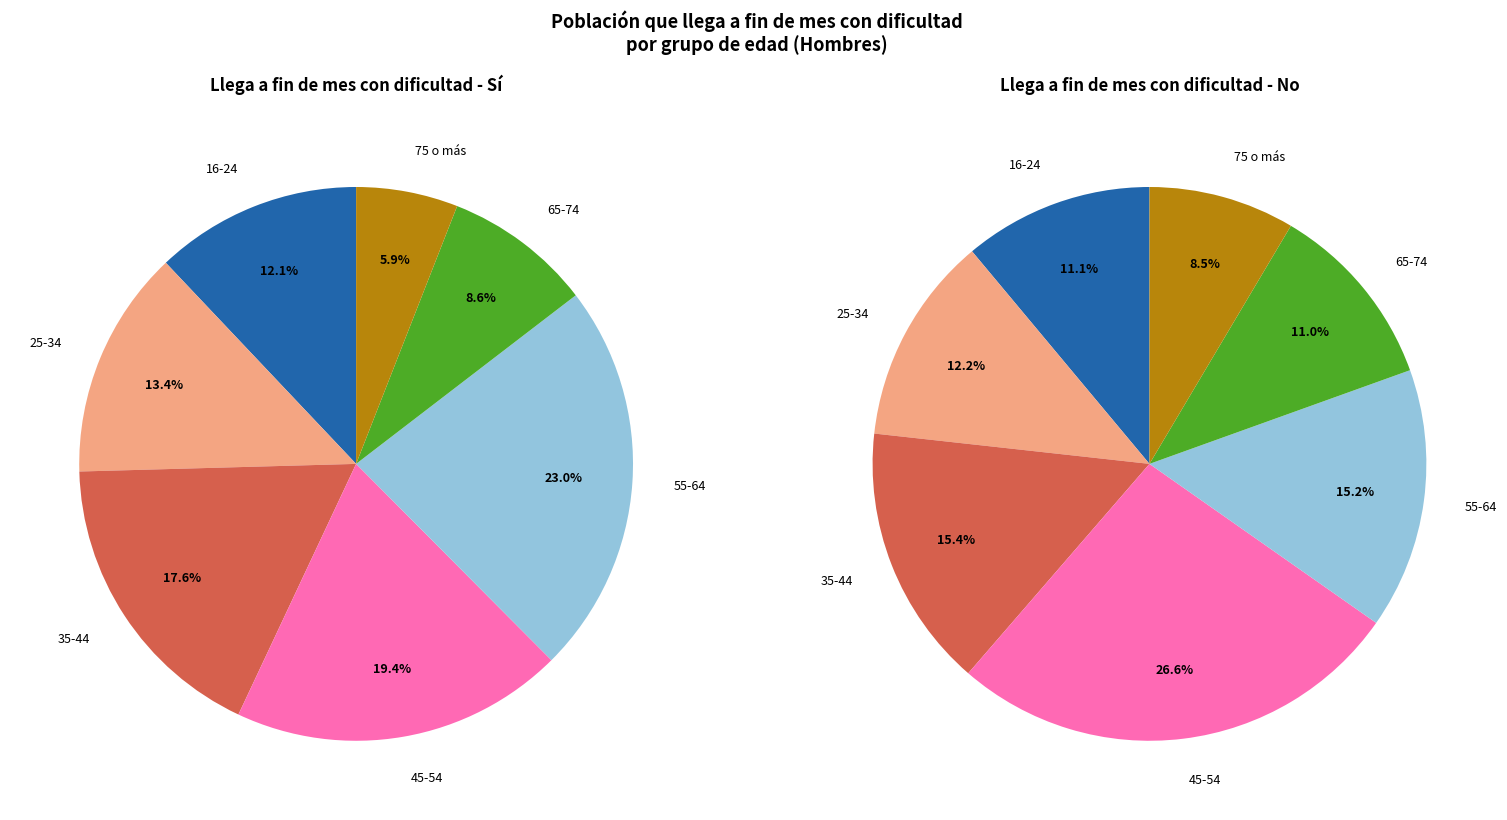

Rank the series by their maximum value, from highest to lowest.

No, Sí